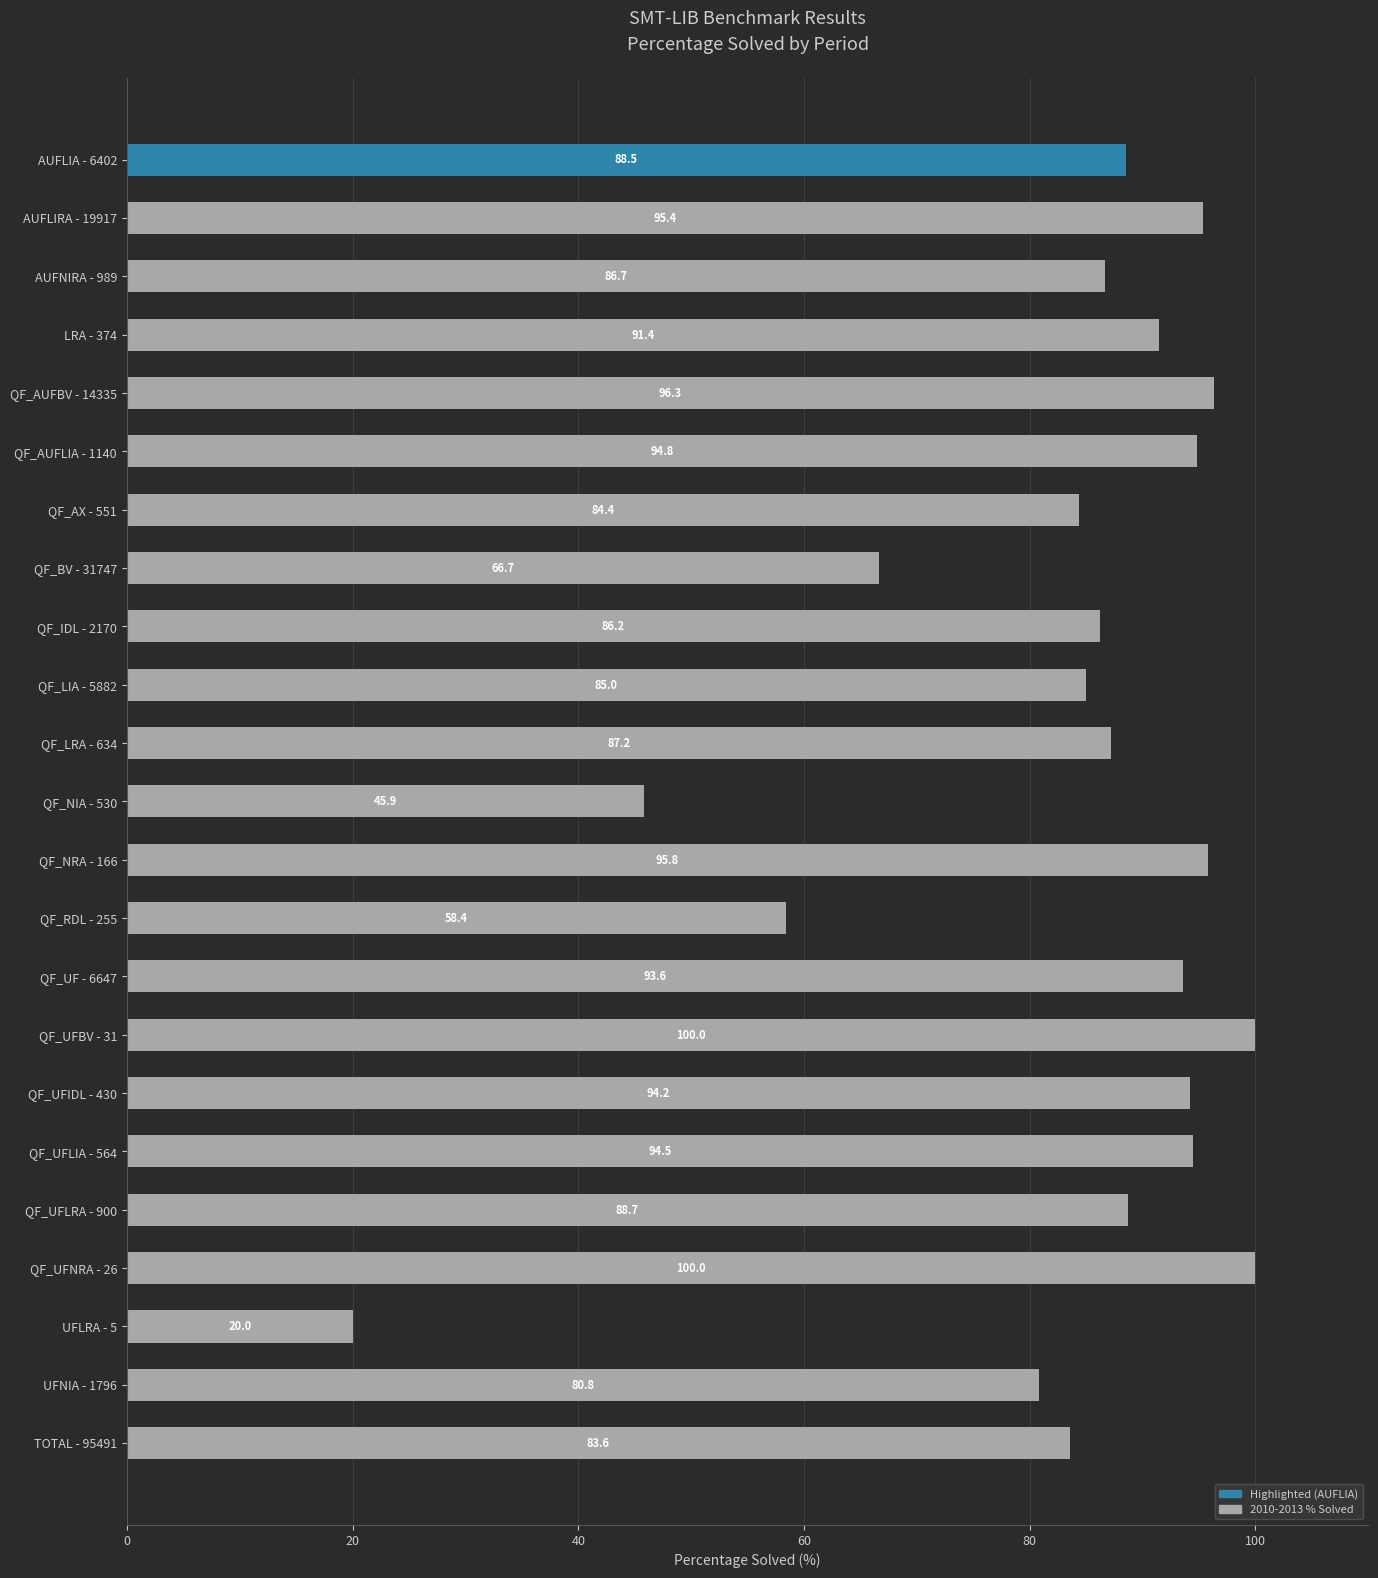

What is the difference between the maximum and minimum values?

80.0